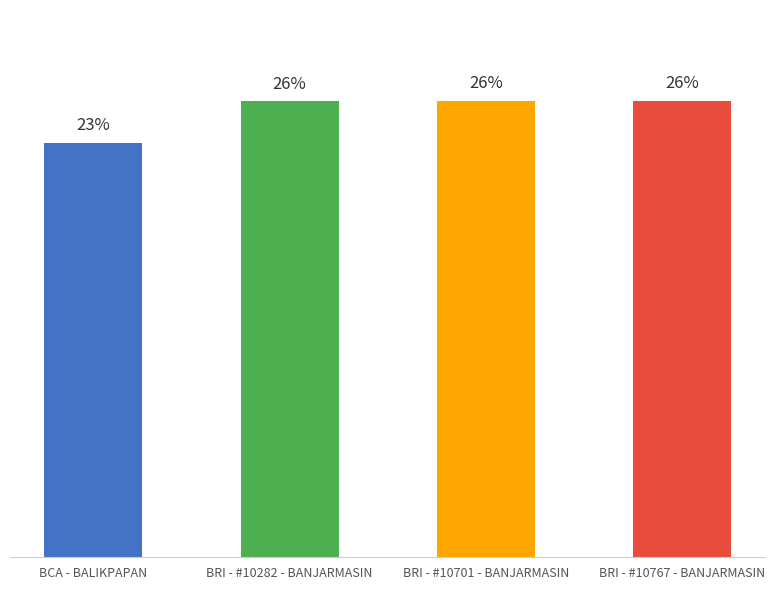

What is the maximum value shown in the chart?

25.6